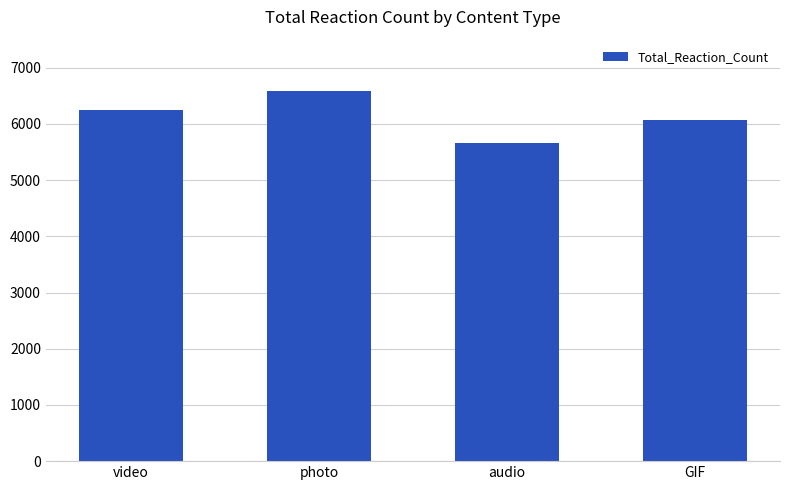

How many data points does each series have?

4